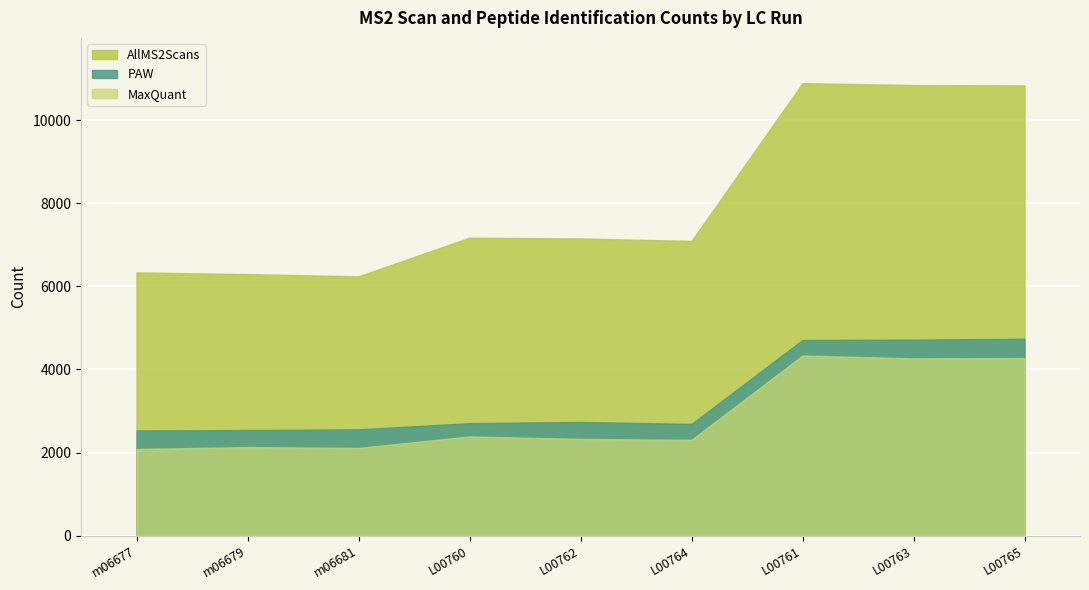

Which category has the lowest value in the PAW series?

m06677